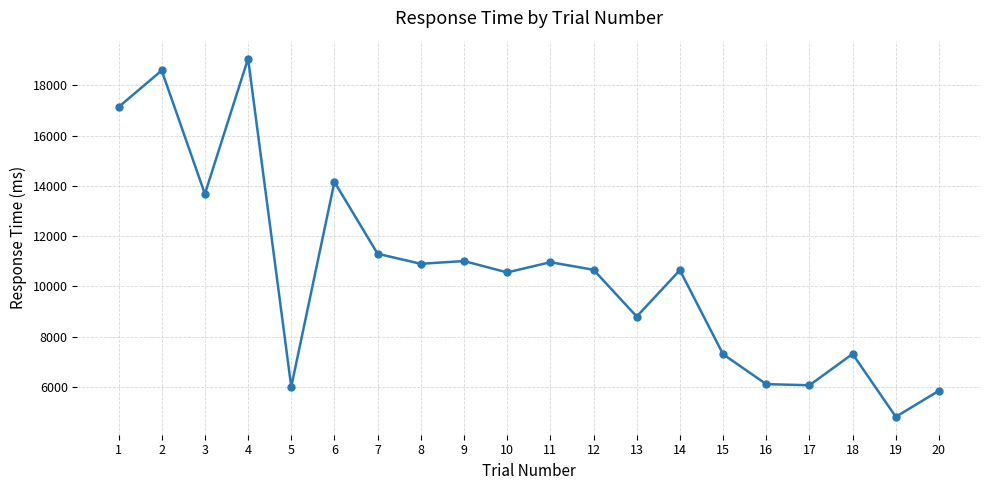

What value does the data have at 15?

7305